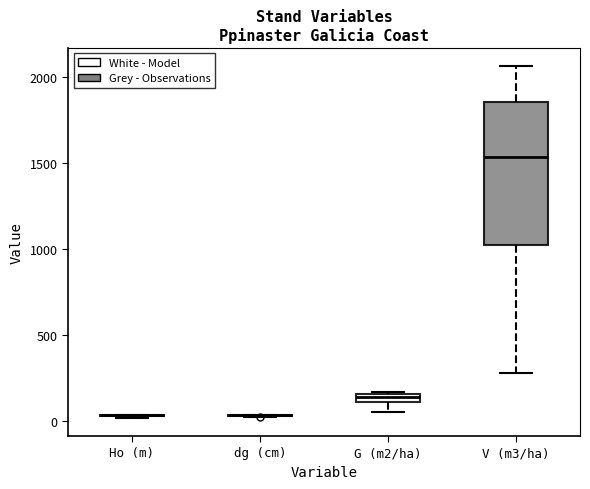

Comparing the boxes themselves (not the whiskers), which one is the tallest?

V (m3/ha)